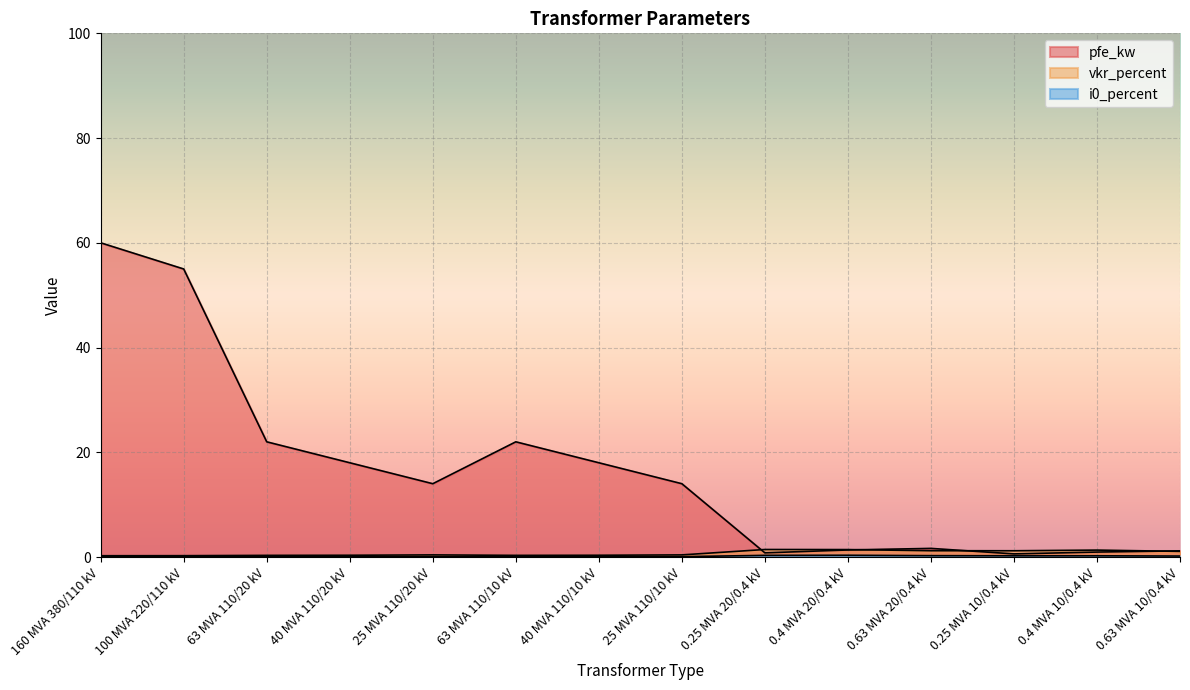

What is the highest value of the pfe_kw series?

60.0